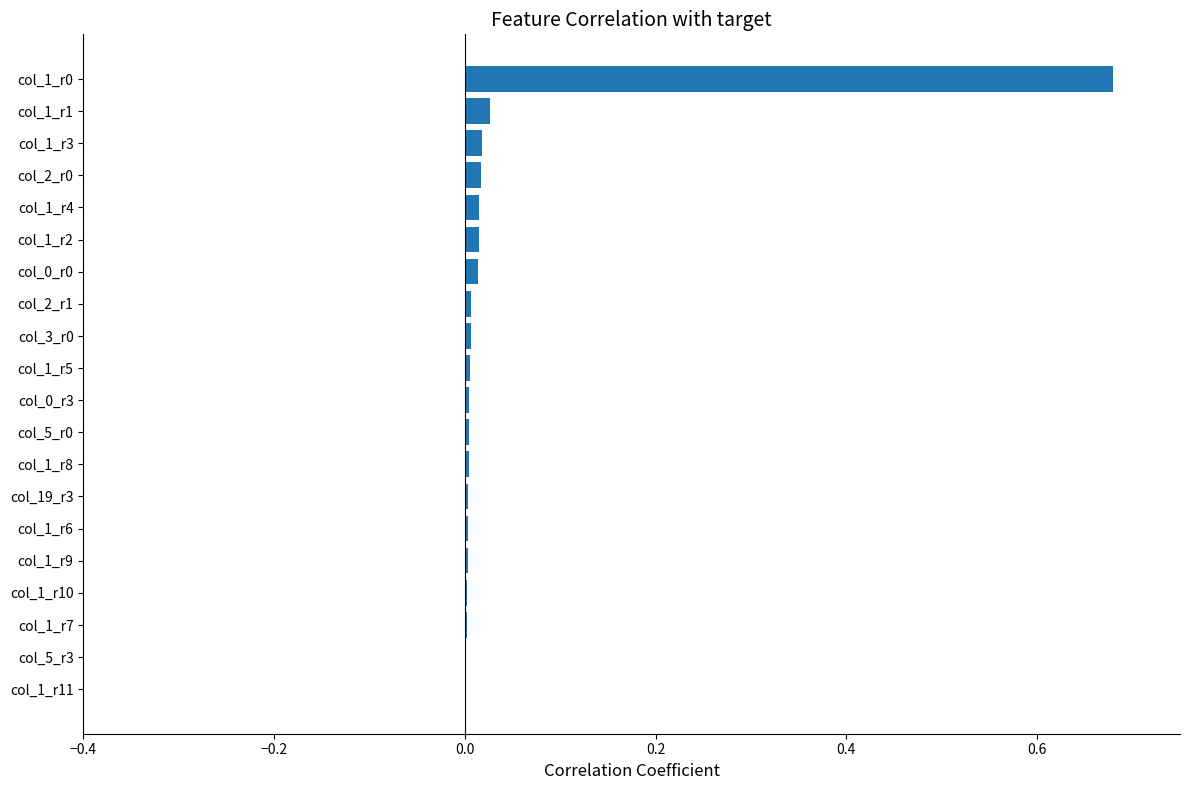

What is the sum of all values?

0.8